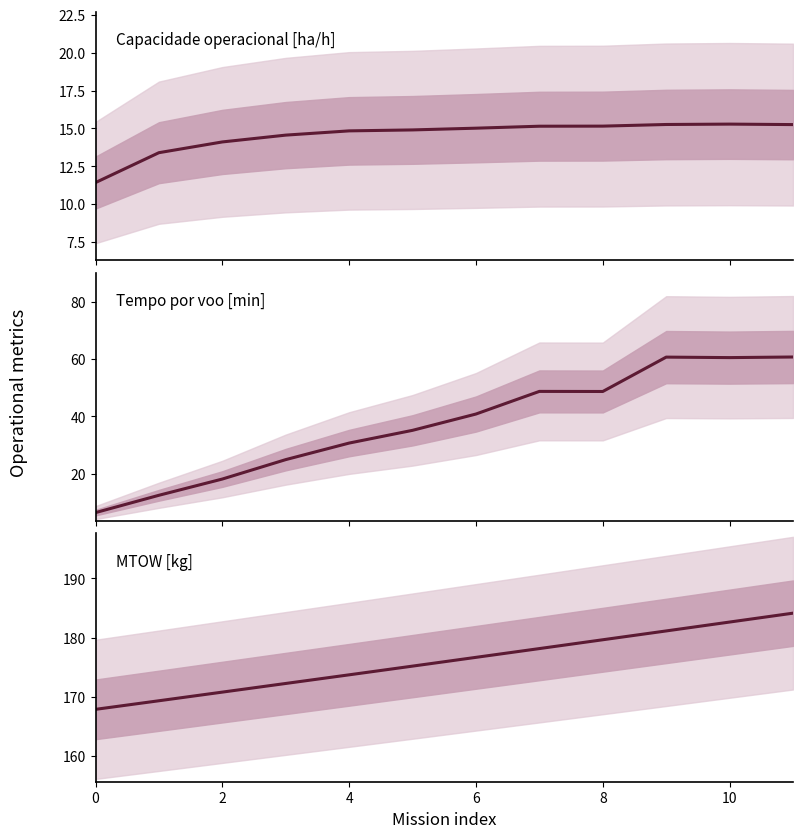

The value of Tempo por voo [min] at 11 is 33.2. True or false?

False